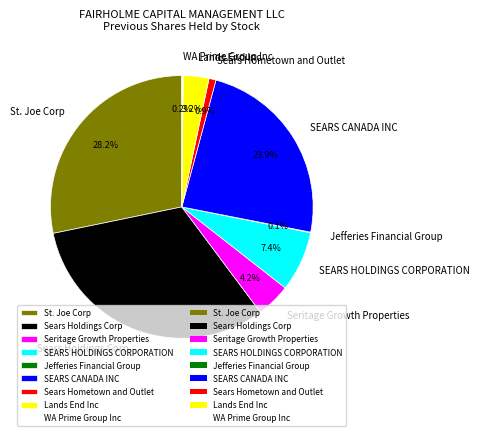

Which category has the biggest portion of the pie?

Sears Holdings Corp